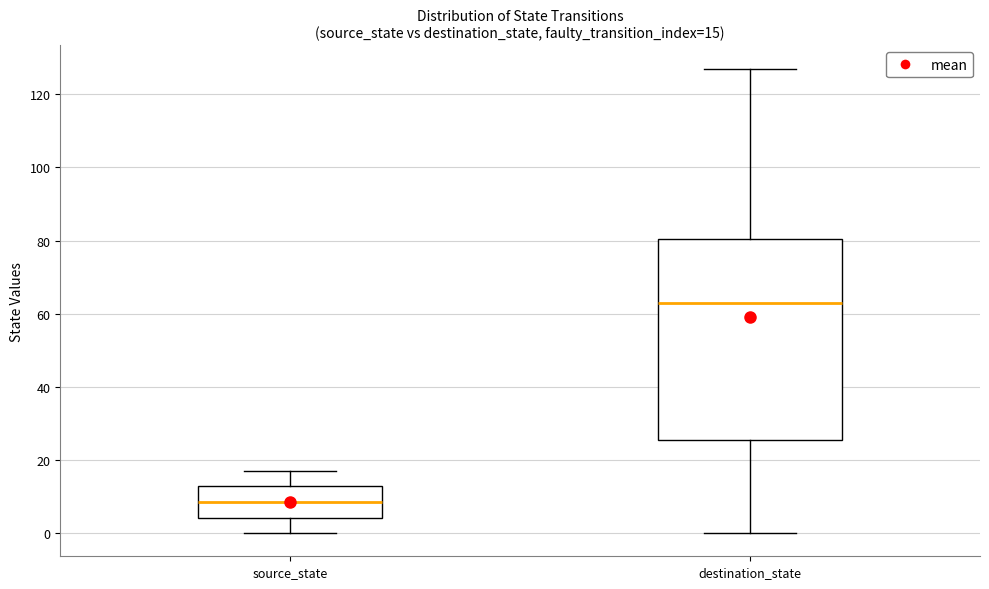

Which box is the tallest, from its lower edge to its upper edge?

destination_state